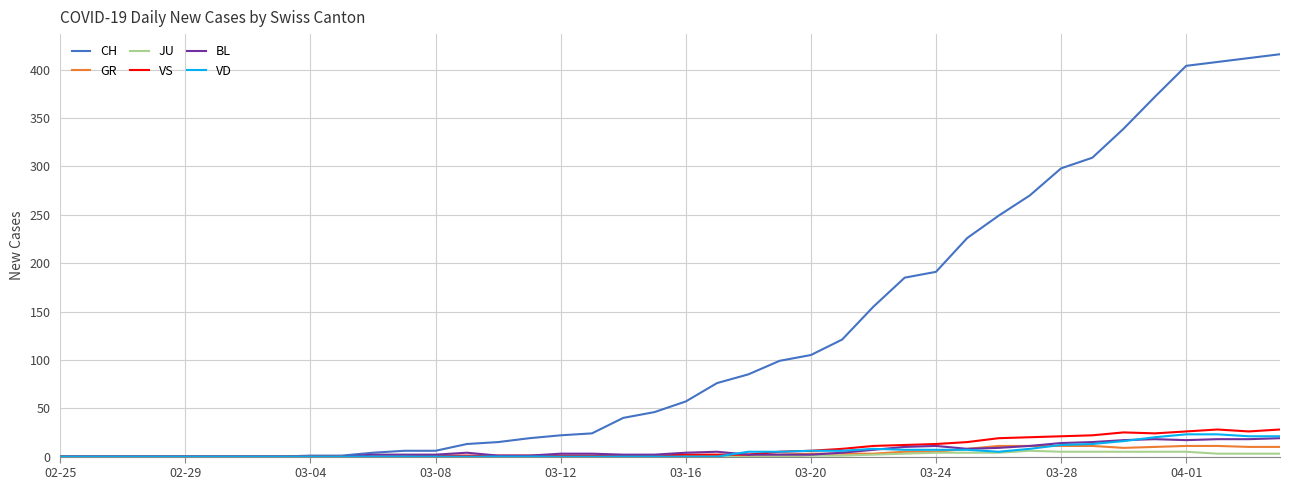

Which series has the largest total across all categories?

CH